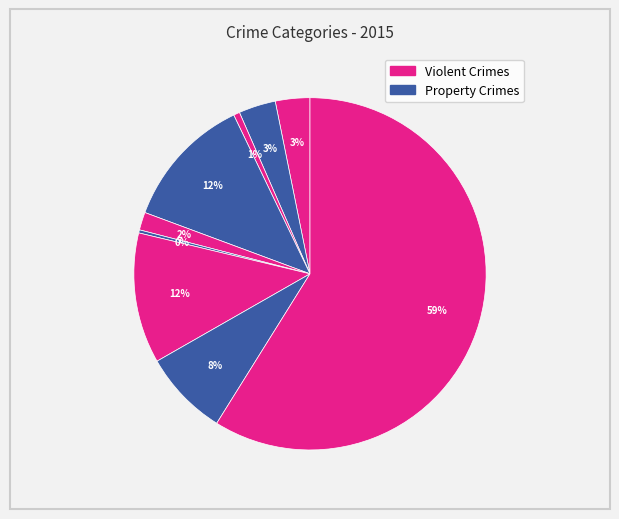

Is there any slice that represents more than half of the pie?

Yes